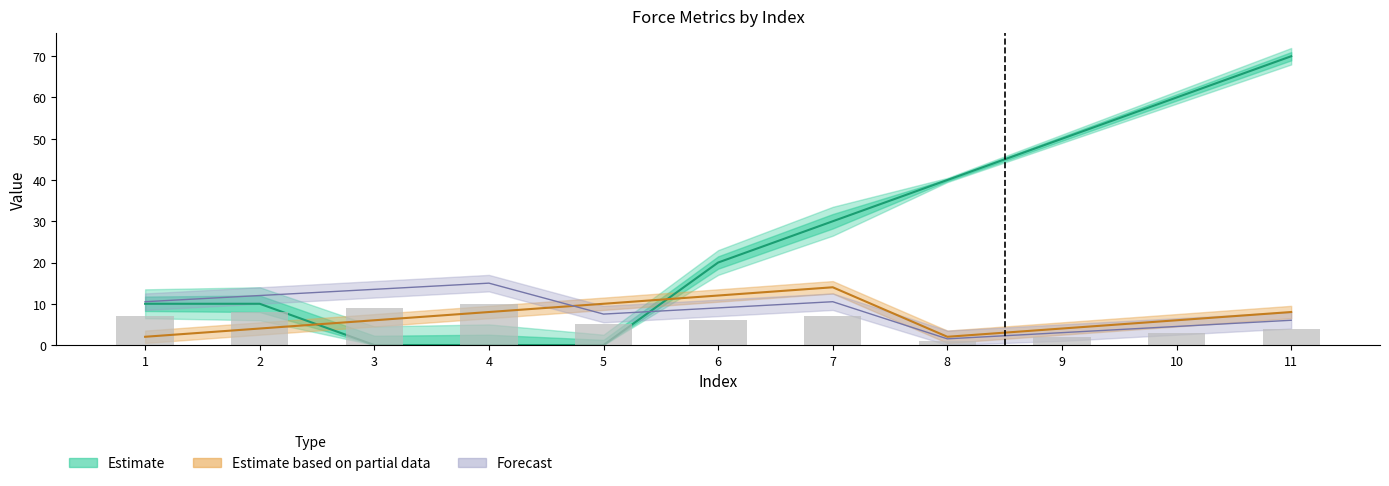

At which label does Prestige reach its peak?

11